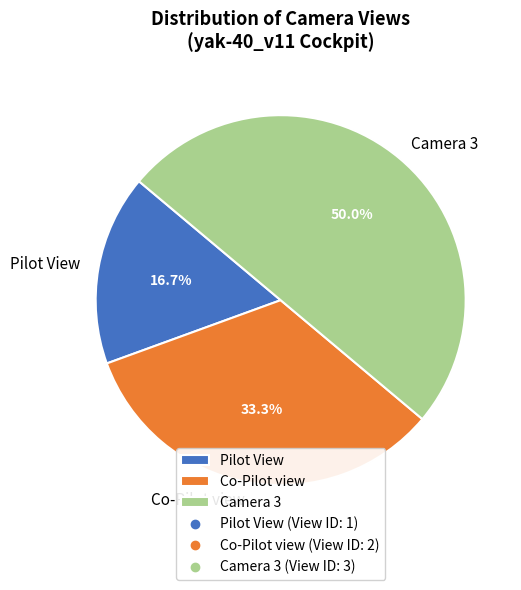

What portion of the pie excludes Pilot View?

83.3%